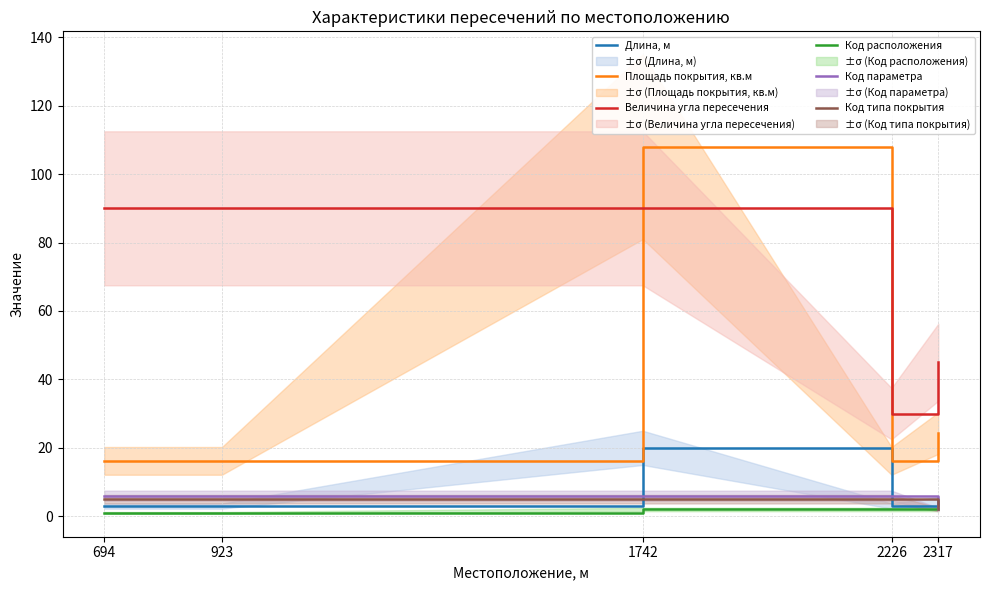

What is the total value across all series at 923?

121.2